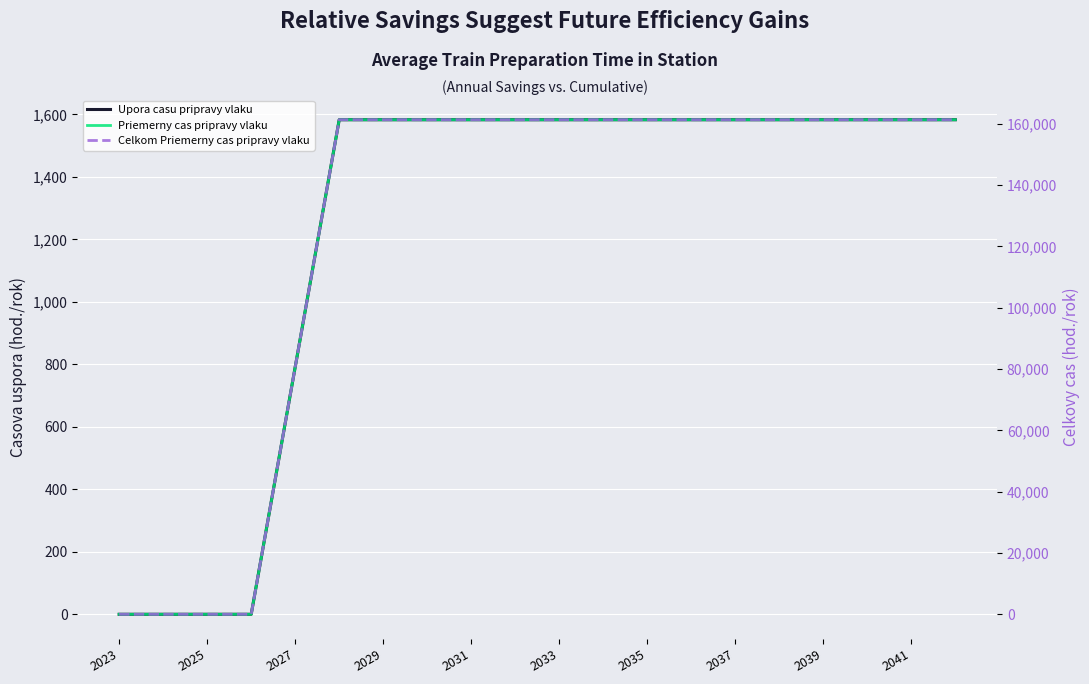

Does the chart display data point markers on the line(s)?

No